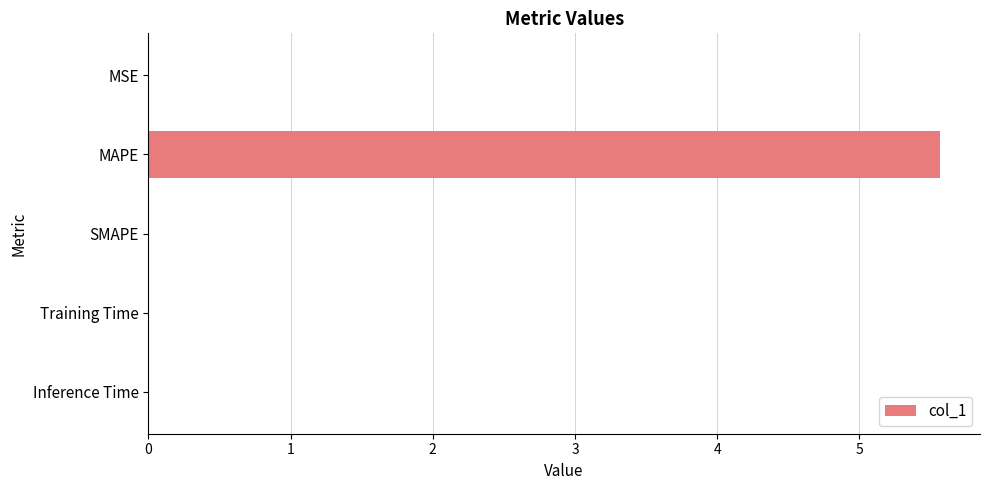

What is the greatest value displayed?

5.6